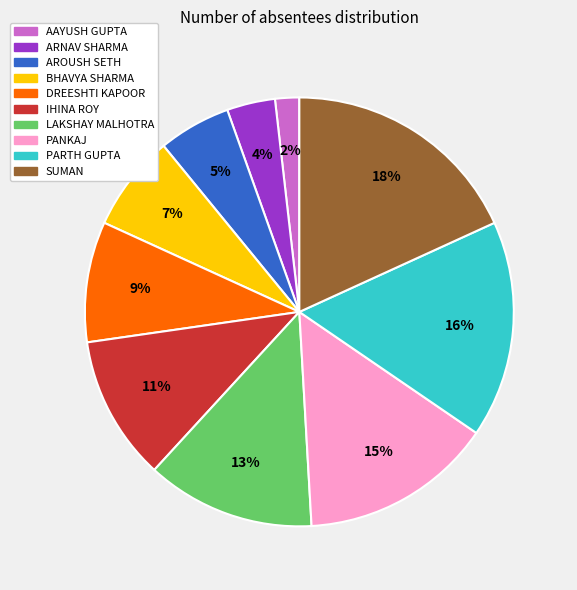

Count the number of slices in the pie.

10